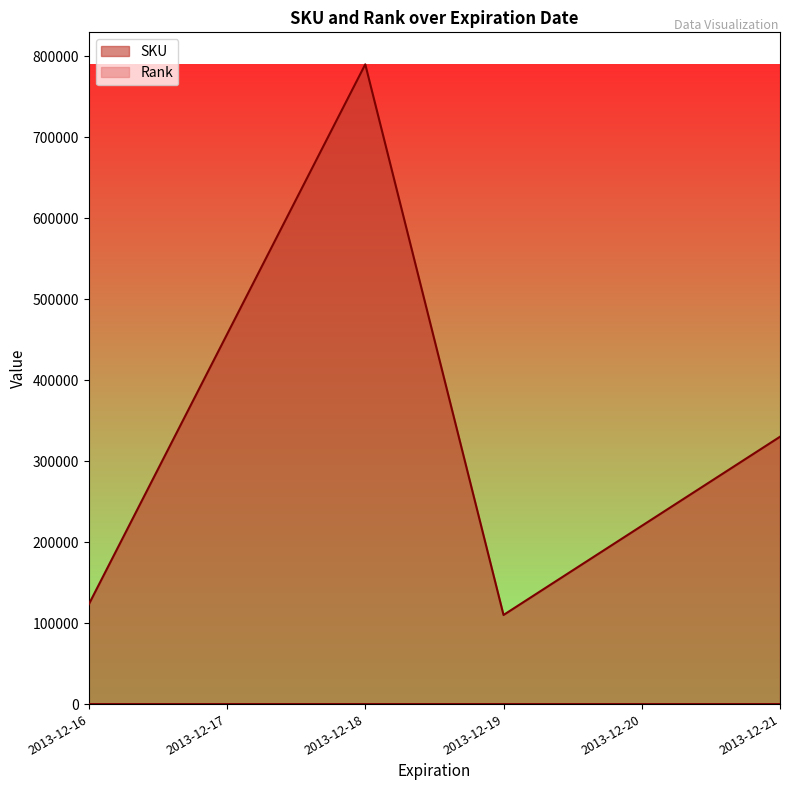

Rank the series at 2013-12-18 from lowest to highest value.

Rank, SKU